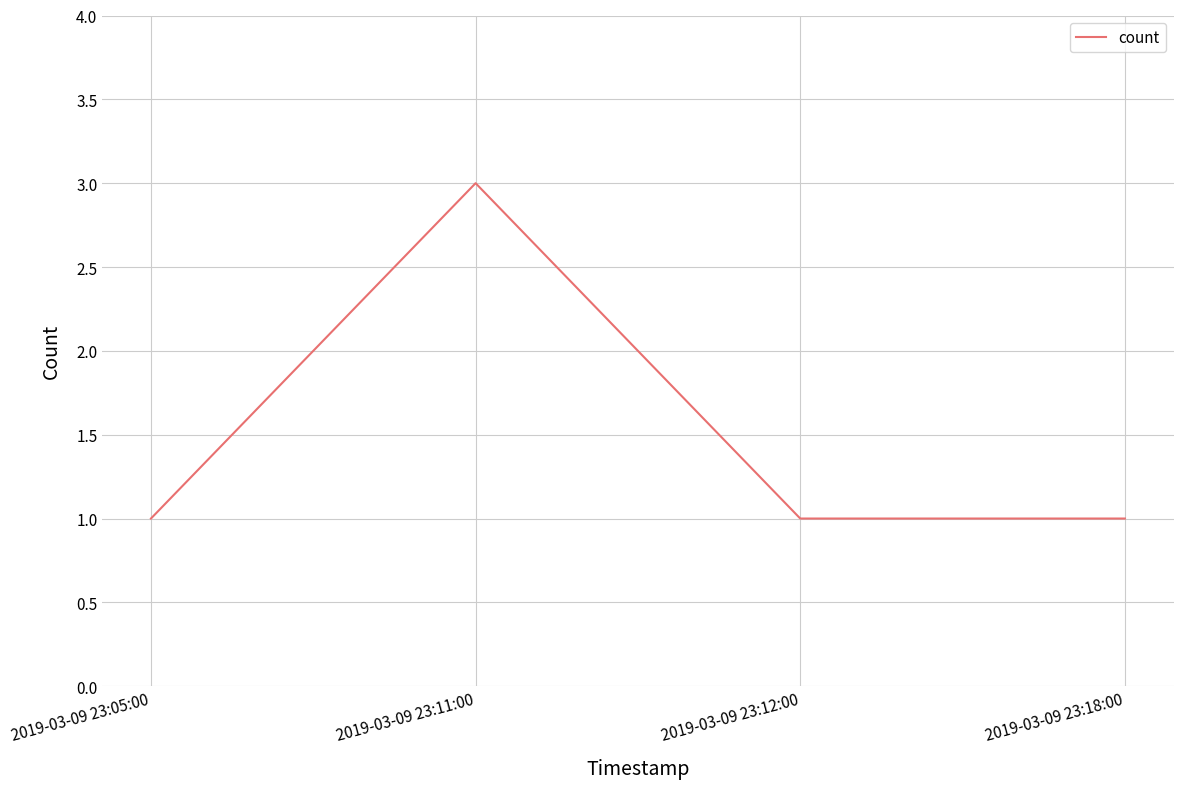

What position from the right is 2019-03-09 23:11:00?

3